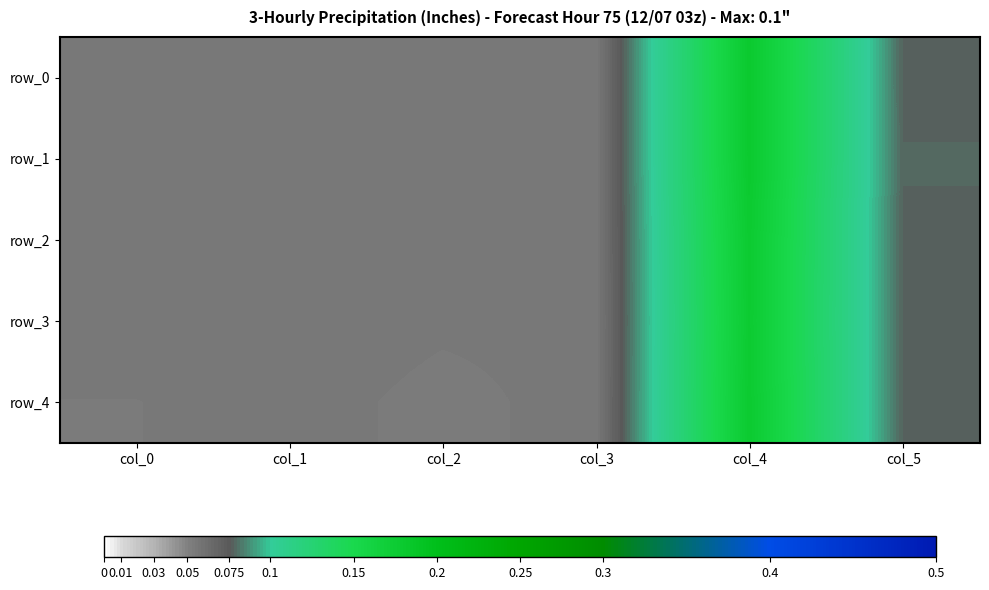

Reading left to right, transcribe all the data shown in this chart.

row_0: 0.1	0.1	0.1	0.1	0.2	0.1
row_1: 0.1	0.1	0.1	0.1	0.2	0.1
row_2: 0.1	0.1	0.1	0.1	0.2	0.1
row_3: 0.1	0.1	0.1	0.1	0.2	0.1
row_4: 0.1	0.1	0.1	0.1	0.2	0.1